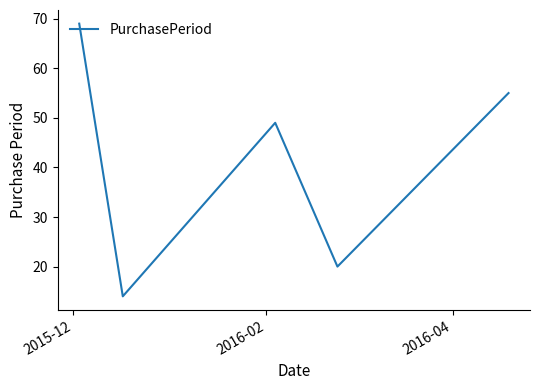

Reading right to left, list all the values displayed in this chart.

55	20	49	14	69